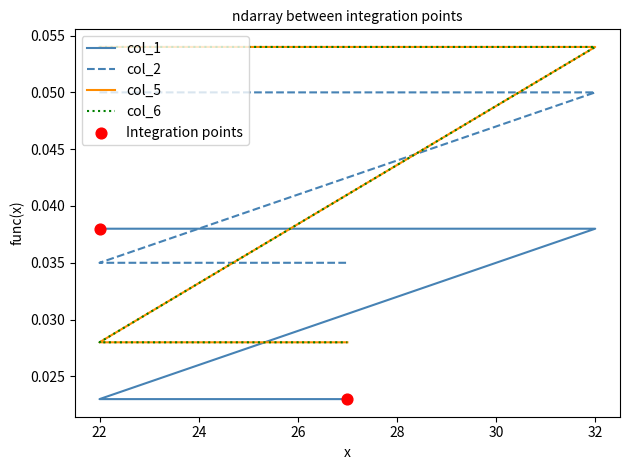

Is the value of col_5 at 28 greater than the value of col_2 at 22?

No